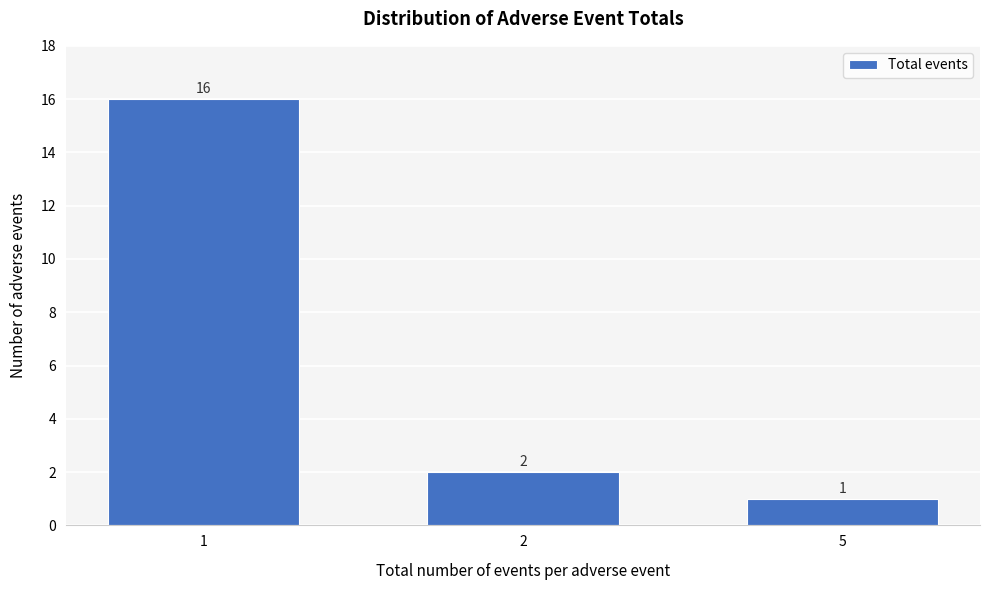

Reading left to right, extract all data points from this chart.

1=16	2=2	5=1